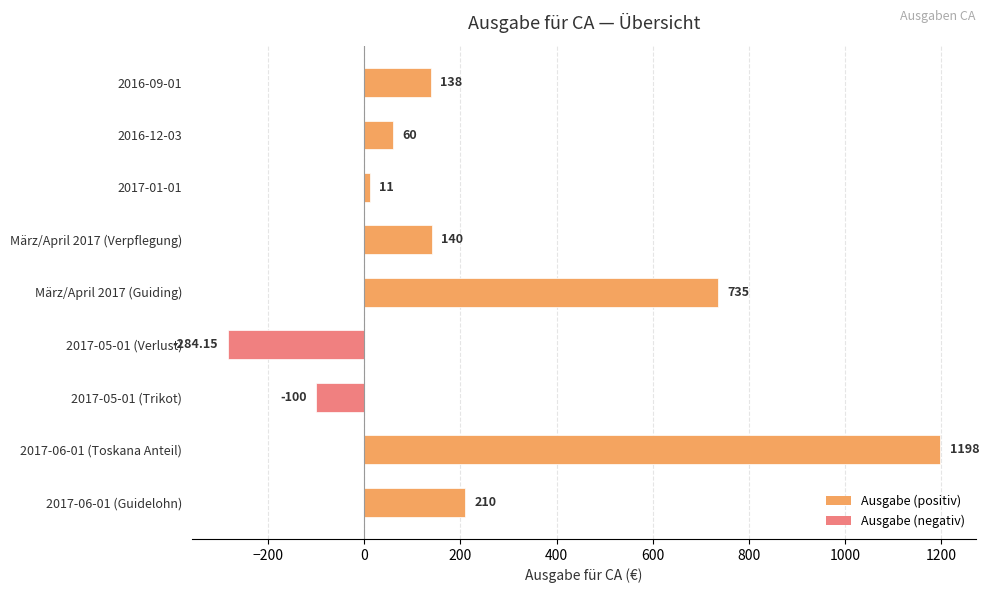

What is the average value?

234.2